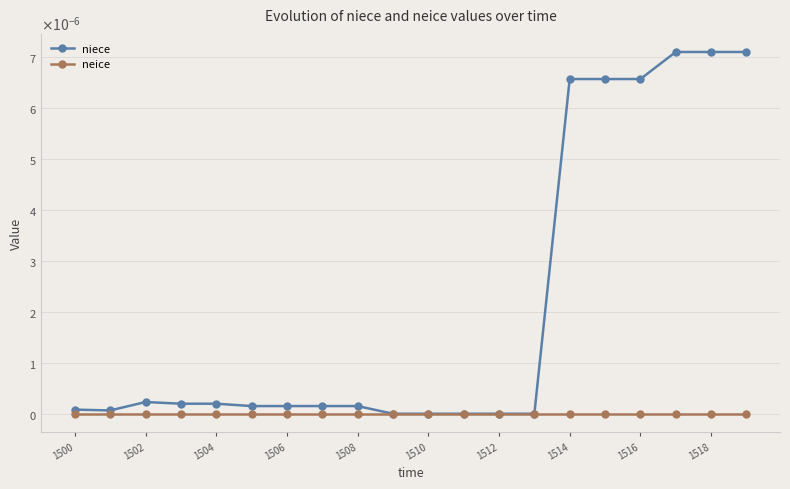

True or false: neice and niece intersect in this chart.

False